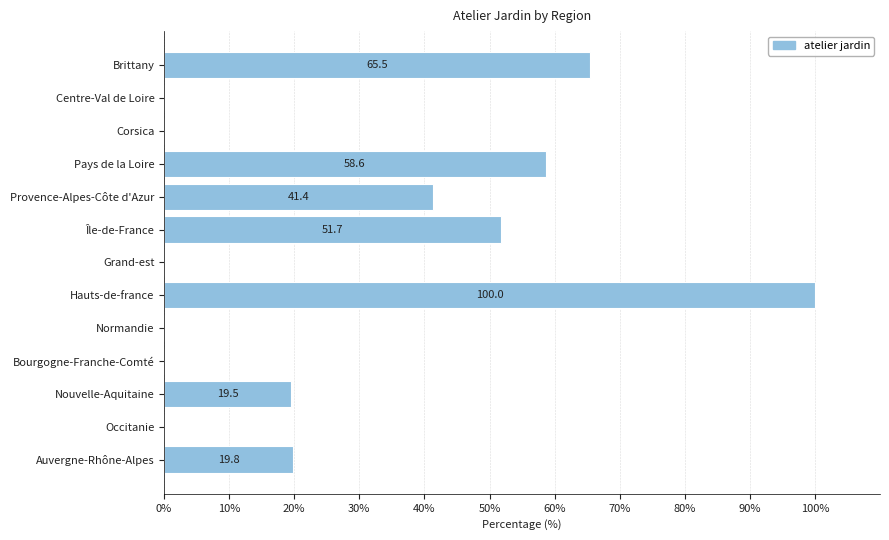

What is the maximum value shown in the chart?

100.0